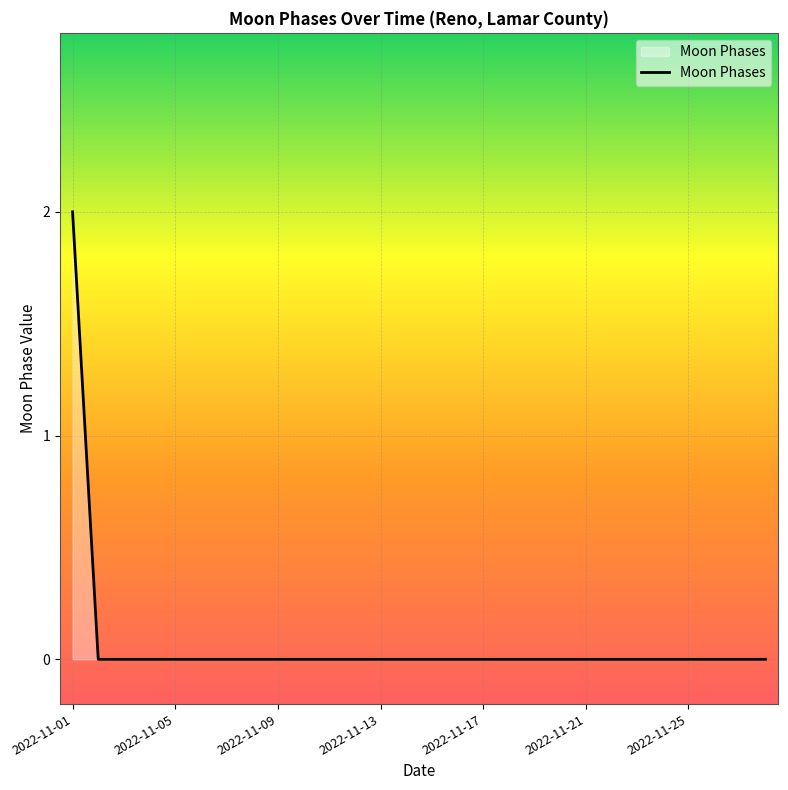

How many lines are shown in the chart?

1